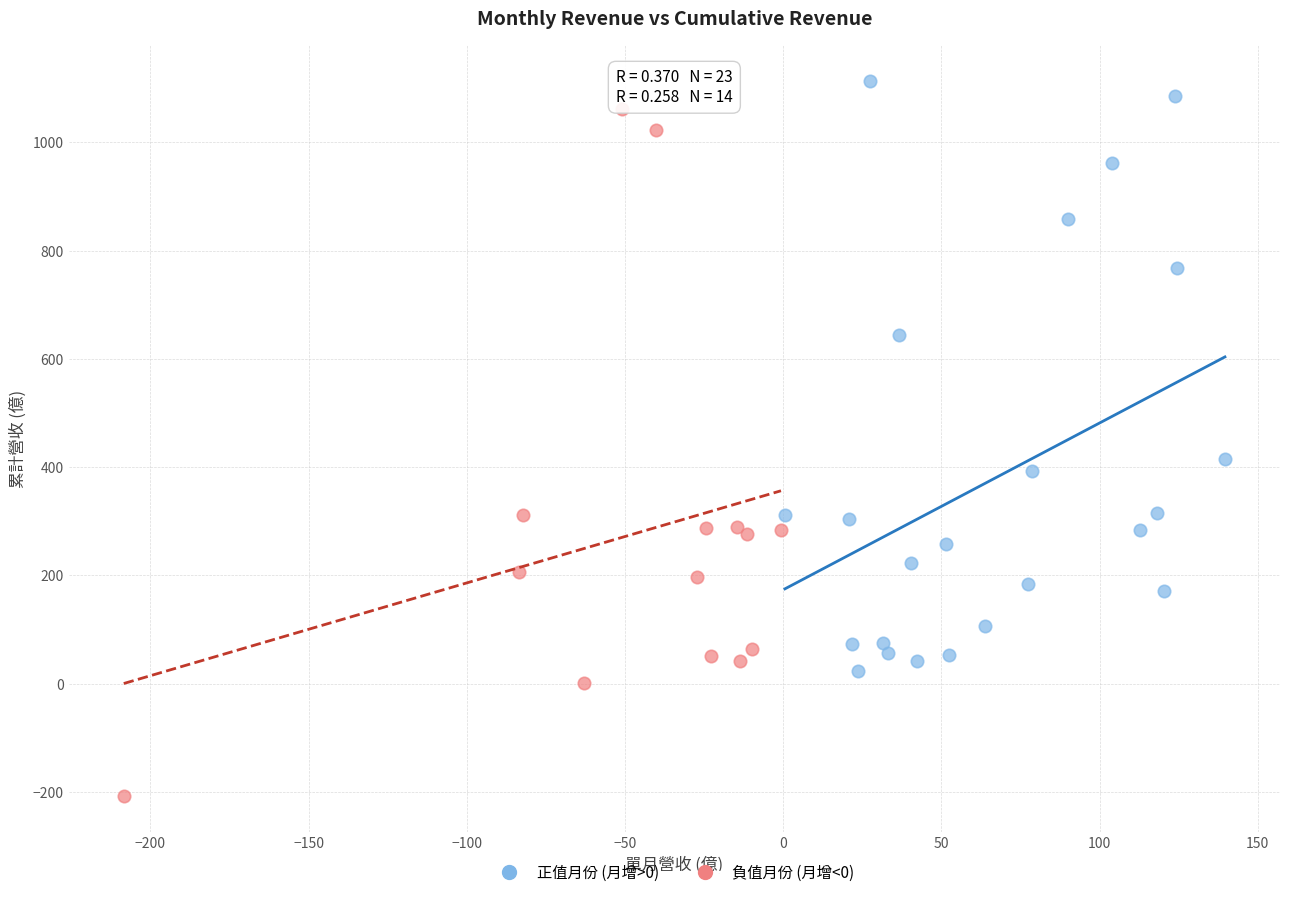

Which series contains the lowest Y value?

負值月份 (月增<0)